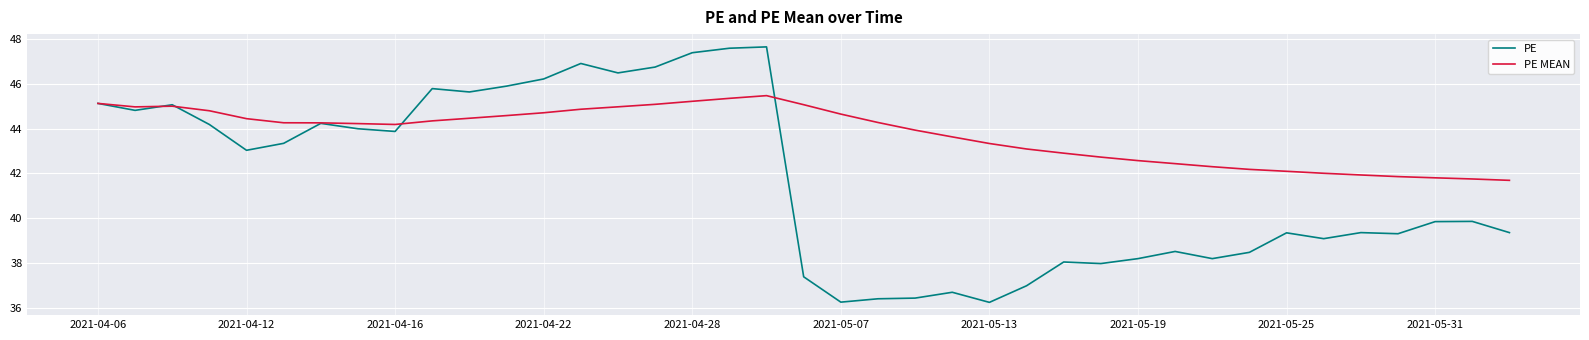

List the series in order of their overall mean, highest first.

PE MEAN, PE